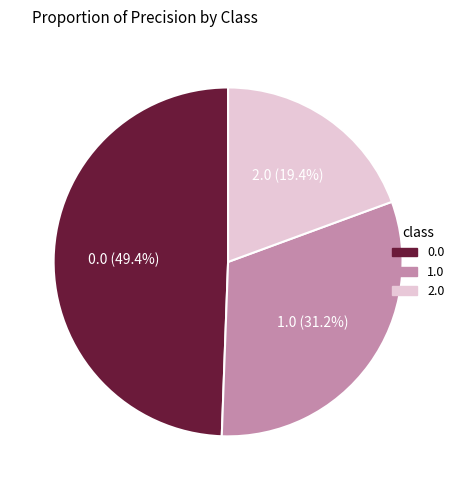

Is the sum of 1.0 and 2.0 greater than half?

Yes